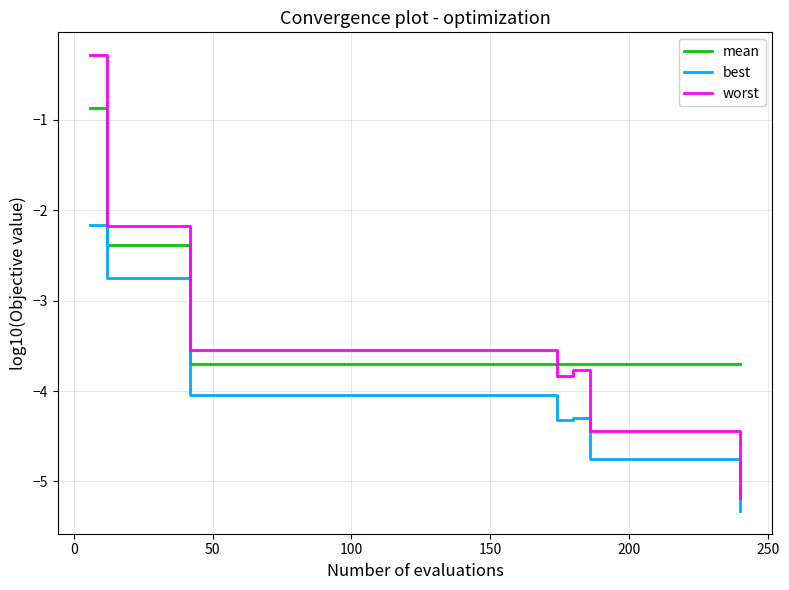

True or false: worst and mean cross at least once.

True